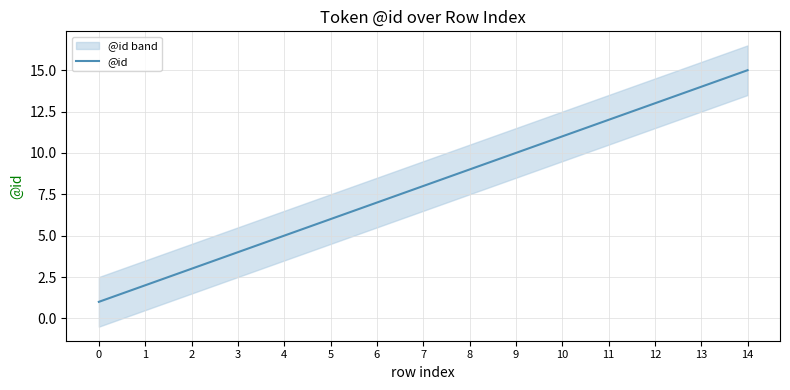

The chart shows a value of 7 at 4. True or false?

False